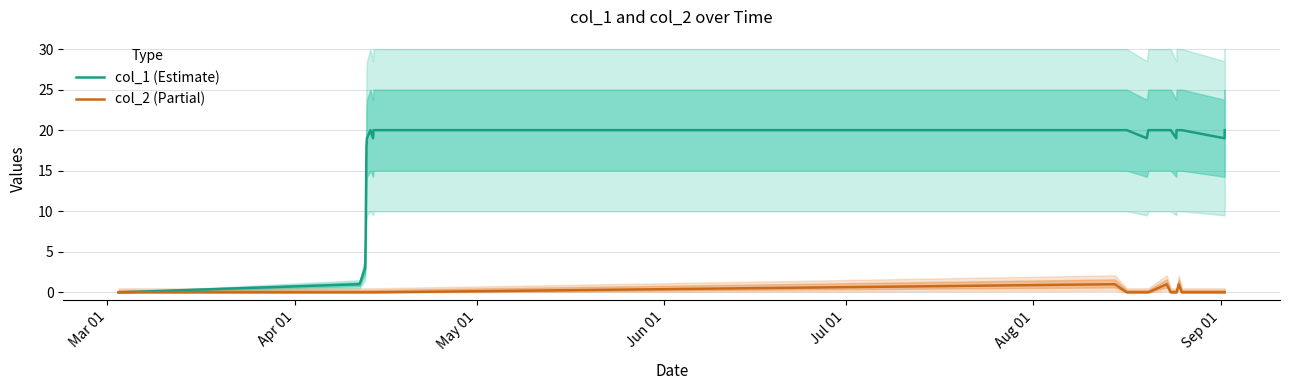

True or false: col_2 (Partial) and col_1 (Estimate) cross at least once.

False